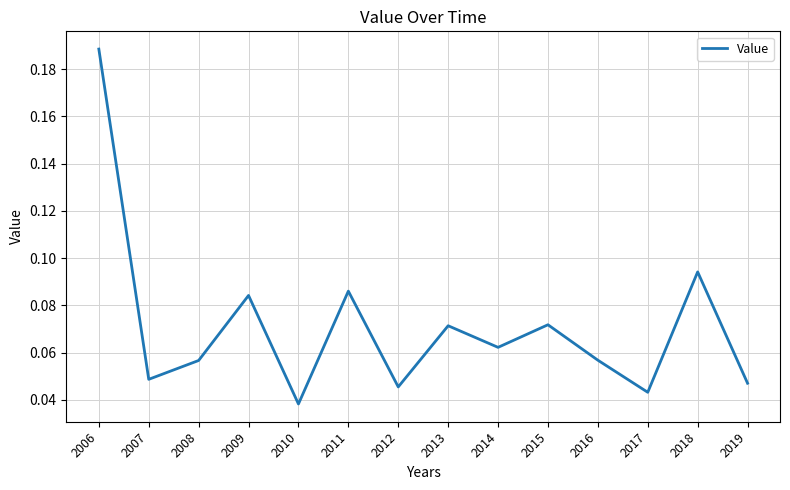

Which has a higher value, 2011 or 2006?

2006